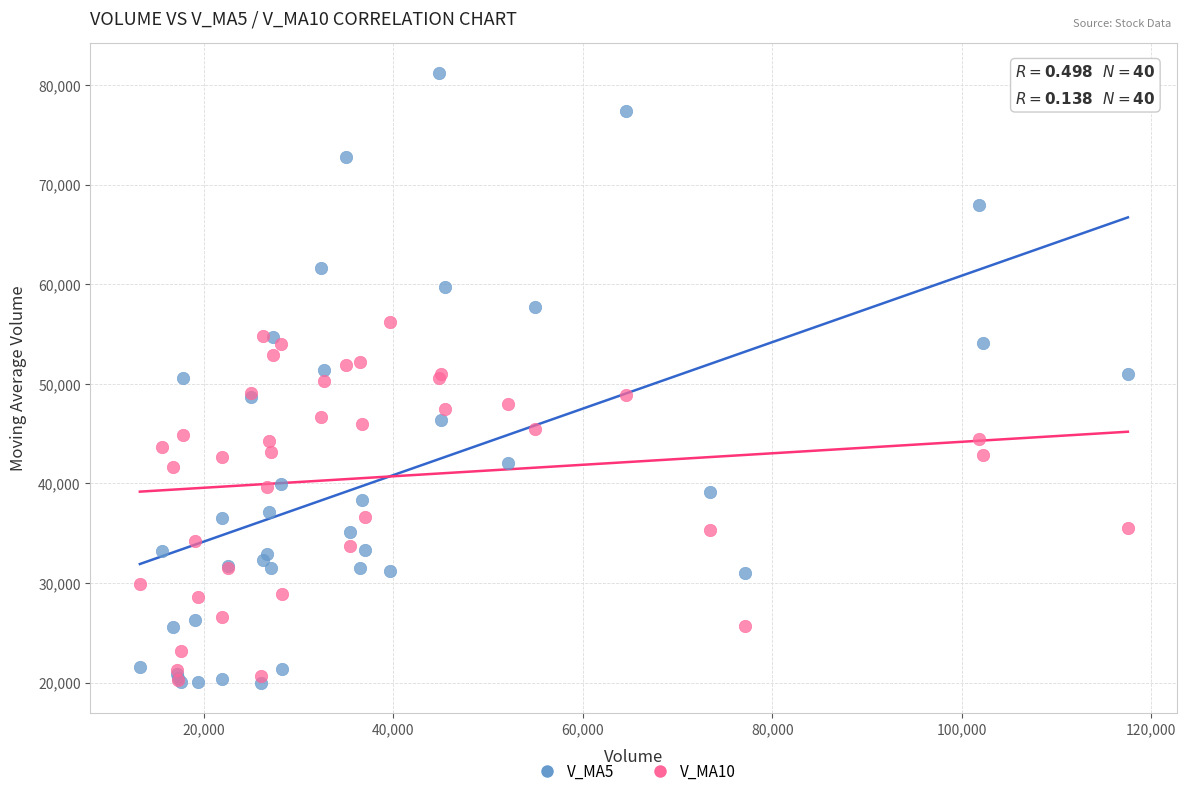

Which series has the largest Y range (max minus min)?

V_MA5